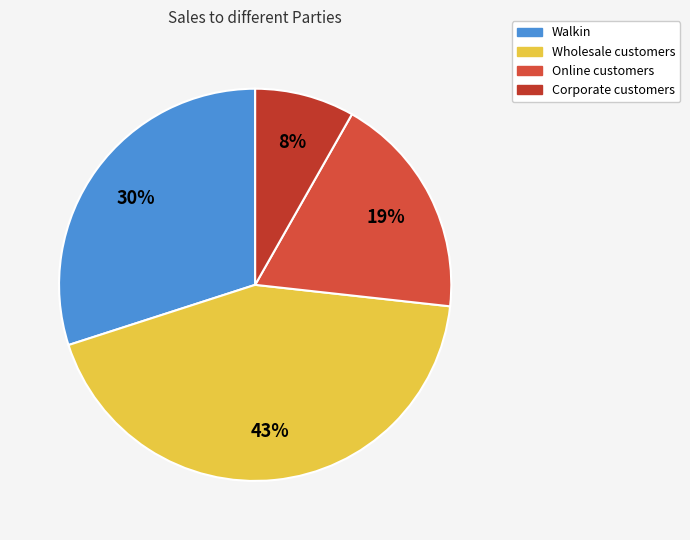

How many slices are in this pie chart?

4